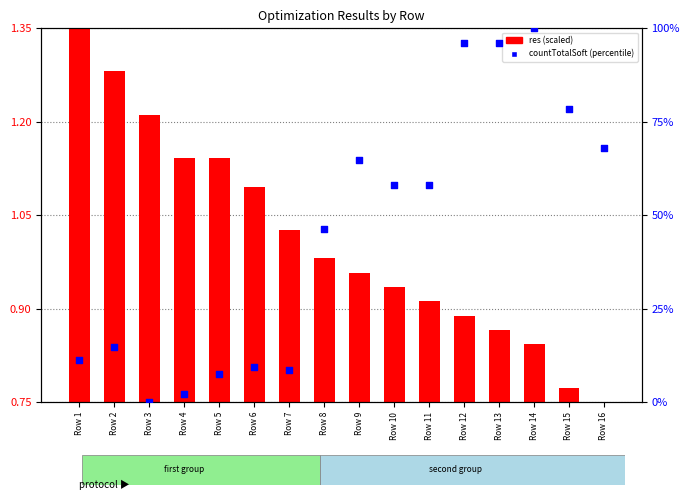

Is the value of countTotalSoft at Row 7 greater than the value of res at Row 9?

Yes